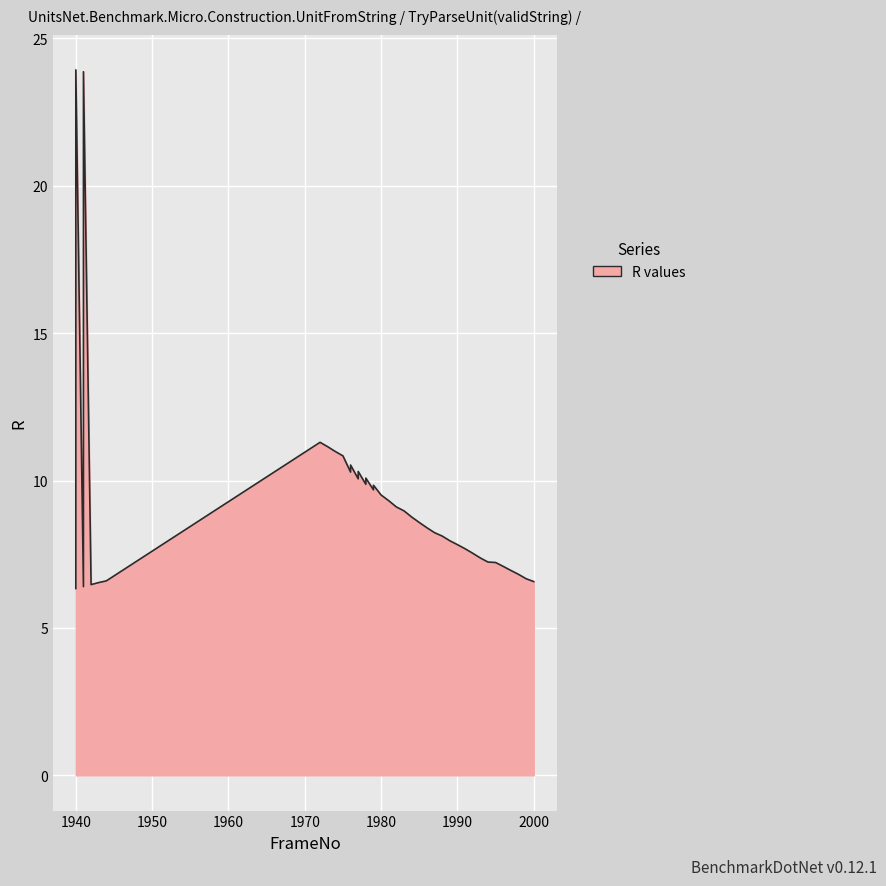

Between 1987 and 1983, which is larger?

1983